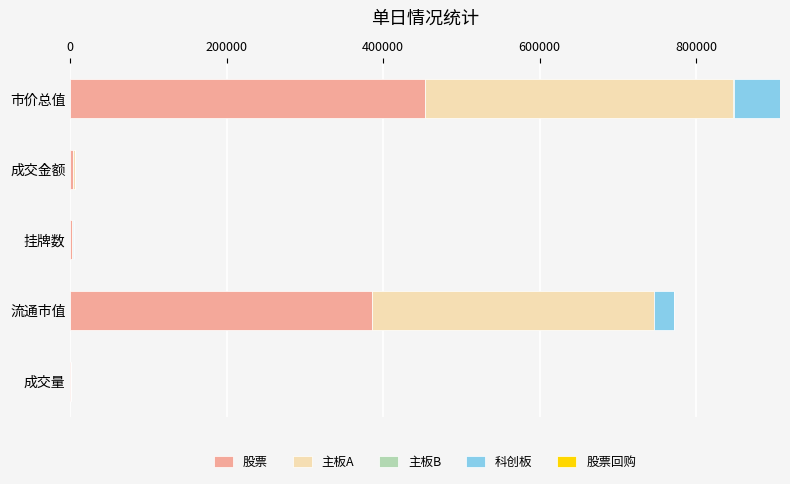

What is the highest value of the 股票 series?

453708.8